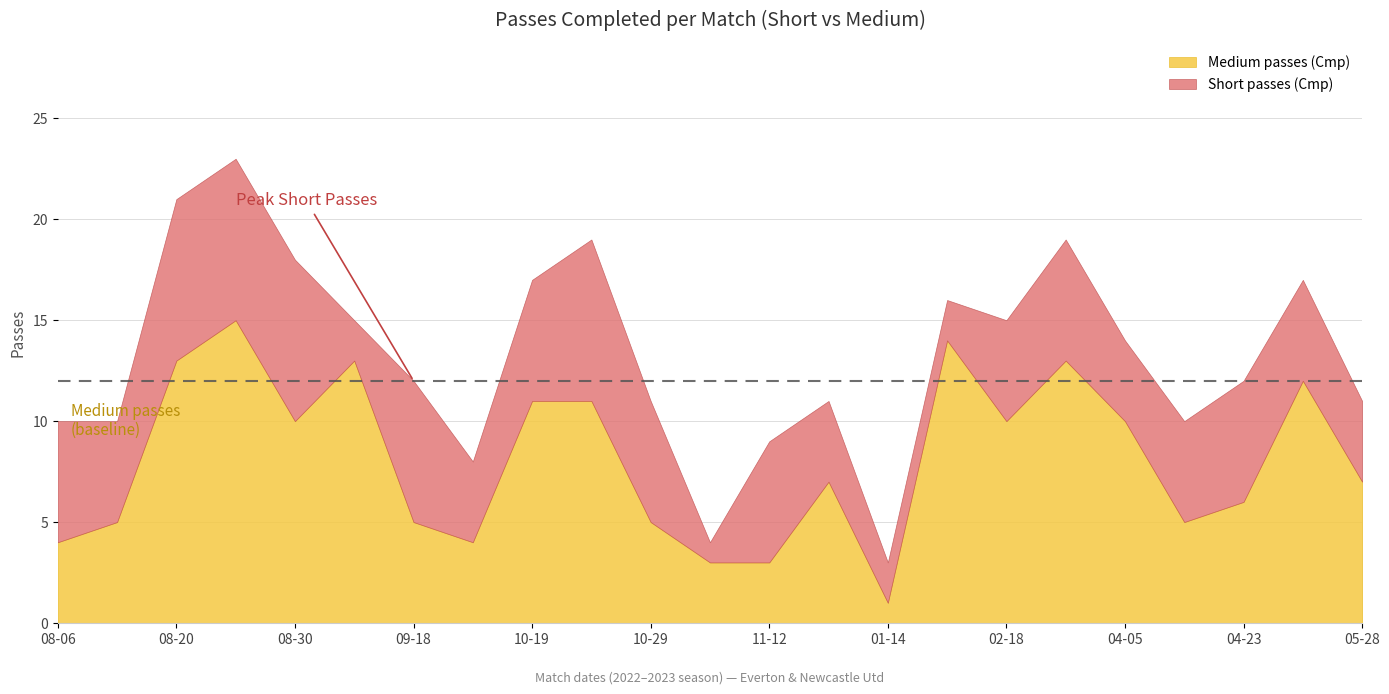

What is the minimum value shown in the chart?

1